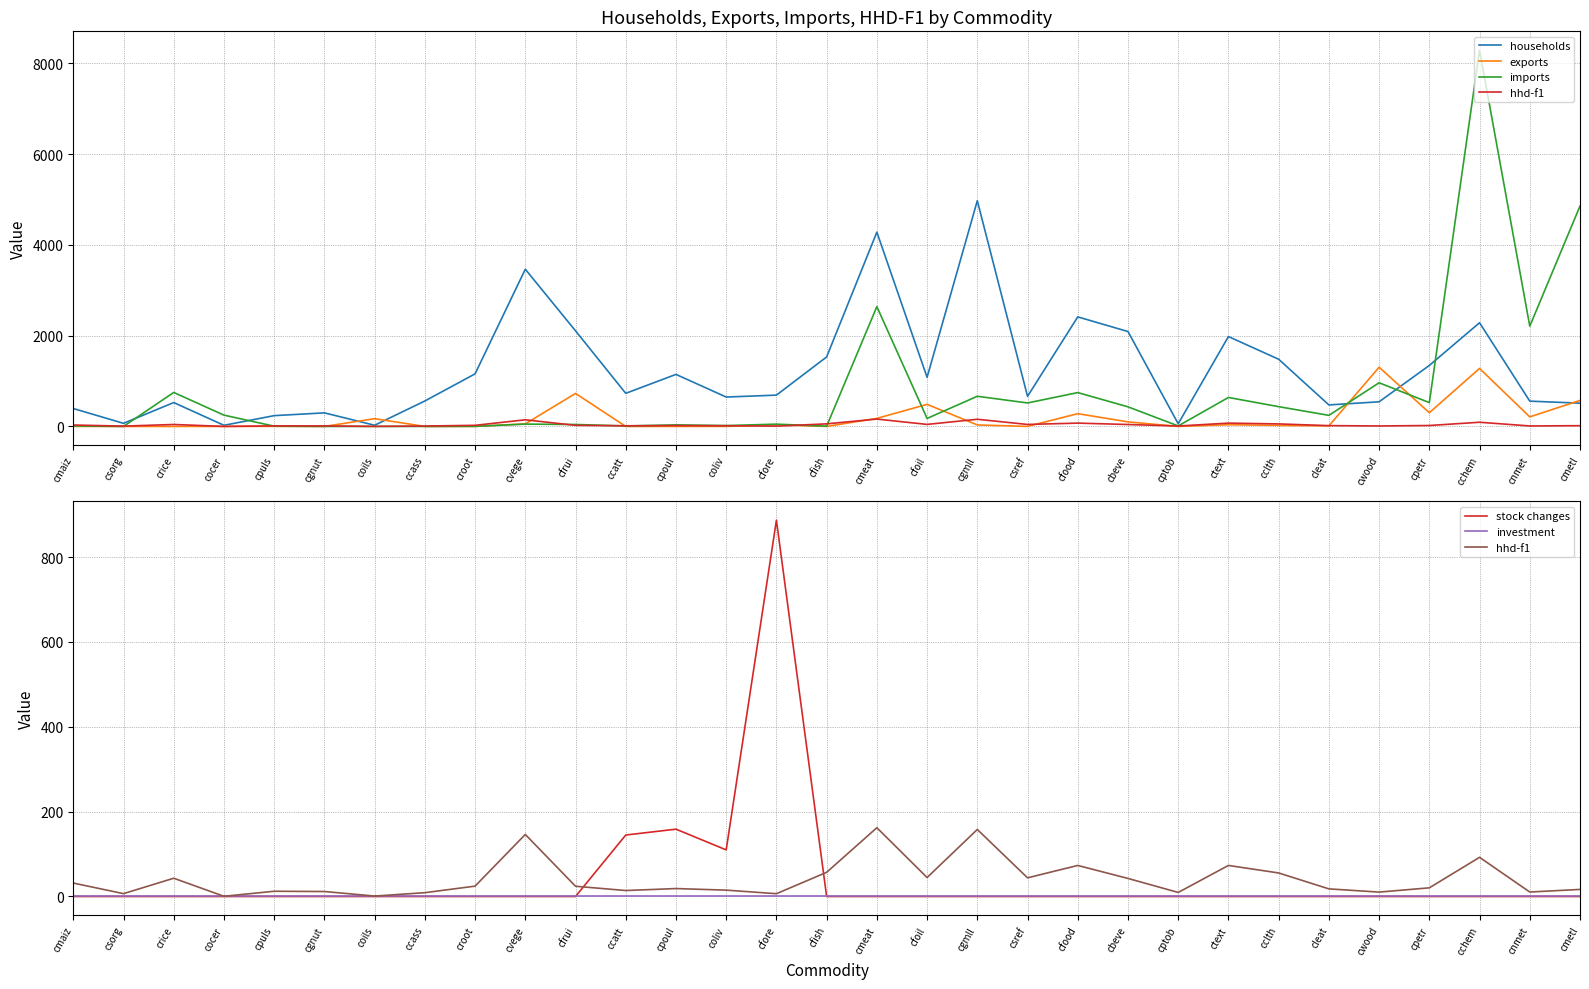

Reading left to right, extract all data points from this chart.

households: cmaiz=395.1	csorg=68.5	crice=526.2	cocer=25.1	cpuls=238.0	cgnut=299.0	coils=26.1	ccass=560.8	croot=1158.7	cvege=3464.6	cfrui=2107.2	ccatt=729.6	cpoul=1147.0	coliv=647.8	cfore=690.1	cfish=1531.9	cmeat=4282.0	cfoil=1082.3	cgmll=4974.9	csref=662.9	cfood=2414.6	cbeve=2091.4	cptob=58.6	ctext=1980.8	cclth=1480.8	cleat=474.1	cwood=543.0	cpetr=1344.4	cchem=2285.5	cnmet=557.4	cmetl=512.9
exports: cmaiz=1.1	csorg=0.0	crice=0.0	cocer=0.4	cpuls=2.6	cgnut=0.1	coils=171.0	ccass=0.0	croot=0.0	cvege=57.0	cfrui=727.5	ccatt=0.0	cpoul=0.1	coliv=0.9	cfore=37.6	cfish=0.6	cmeat=177.4	cfoil=486.3	cgmll=33.0	csref=0.8	cfood=281.2	cbeve=100.6	cptob=0.0	ctext=38.2	cclth=22.6	cleat=11.8	cwood=1305.0	cpetr=302.2	cchem=1278.1	cnmet=210.7	cmetl=573.1
imports: cmaiz=10.9	csorg=0.3	crice=749.1	cocer=249.2	cpuls=5.8	cgnut=0.0	coils=0.4	ccass=0.0	croot=2.7	cvege=51.2	cfrui=43.0	ccatt=10.5	cpoul=34.3	coliv=19.1	cfore=50.6	cfish=5.2	cmeat=2640.3	cfoil=176.3	cgmll=664.6	csref=517.4	cfood=745.7	cbeve=431.9	cptob=11.2	ctext=638.6	cclth=435.9	cleat=244.3	cwood=961.8	cpetr=525.3	cchem=8292.8	cnmet=2209.1	cmetl=4856.9
hhd-f1: cmaiz=31.7	csorg=6.7	crice=43.0	cocer=0.5	cpuls=12.3	cgnut=11.7	coils=1.0	ccass=9.0	croot=24.4	cvege=146.2	cfrui=24.1	ccatt=14.1	cpoul=18.7	coliv=15.0	cfore=6.6	cfish=57.0	cmeat=162.1	cfoil=44.7	cgmll=158.0	csref=44.0	cfood=73.2	cbeve=42.6	cptob=9.5	ctext=73.2	cclth=55.5	cleat=17.9	cwood=10.4	cpetr=20.4	cchem=92.3	cnmet=10.6	cmetl=16.7
stock changes: cmaiz=0.0	csorg=0.0	crice=0.0	cocer=0.0	cpuls=0.0	cgnut=0.0	coils=0.0	ccass=0.0	croot=0.0	cvege=0.0	cfrui=0.0	ccatt=144.9	cpoul=158.7	coliv=109.9	cfore=887.0	cfish=0.0	cmeat=0.0	cfoil=0.0	cgmll=0.0	csref=0.0	cfood=0.0	cbeve=0.0	cptob=0.0	ctext=0.0	cclth=0.0	cleat=0.0	cwood=0.0	cpetr=0.0	cchem=0.0	cnmet=0.0	cmetl=0.0
investment: cmaiz=0.0	csorg=0.0	crice=0.0	cocer=0.0	cpuls=0.0	cgnut=0.0	coils=0.0	ccass=0.0	croot=0.0	cvege=0.0	cfrui=0.0	ccatt=0.0	cpoul=0.0	coliv=0.0	cfore=0.0	cfish=0.0	cmeat=0.0	cfoil=0.0	cgmll=0.0	csref=0.0	cfood=0.0	cbeve=0.0	cptob=0.0	ctext=0.0	cclth=0.0	cleat=0.0	cwood=0.0	cpetr=0.0	cchem=0.0	cnmet=0.0	cmetl=0.0